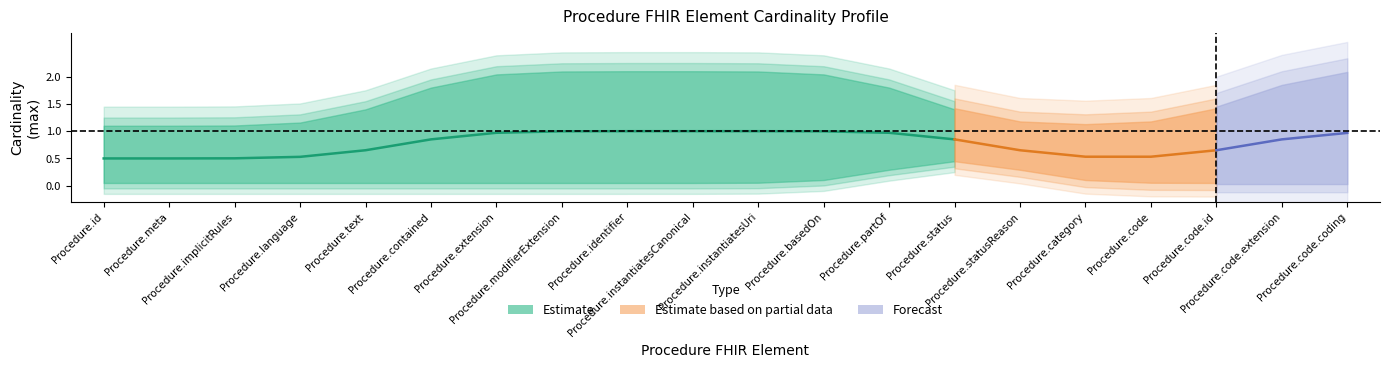

Does the chart have visible grid lines?

No